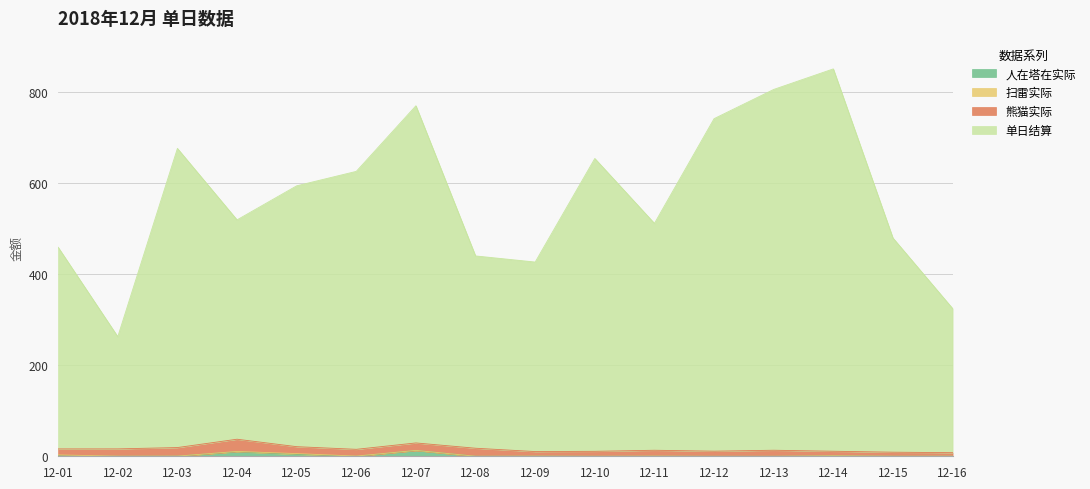

Which label corresponds to the largest value in the chart?

12-14